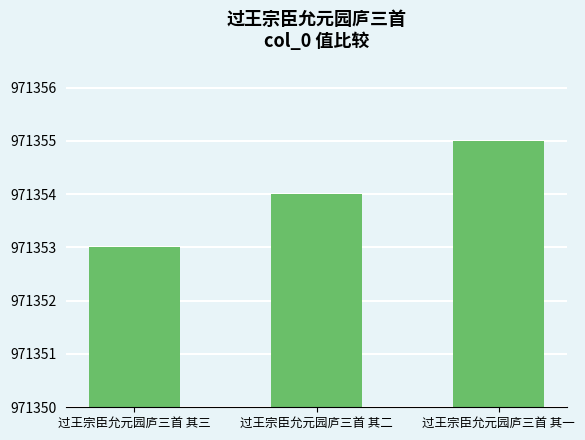

What is the greatest value displayed?

971355